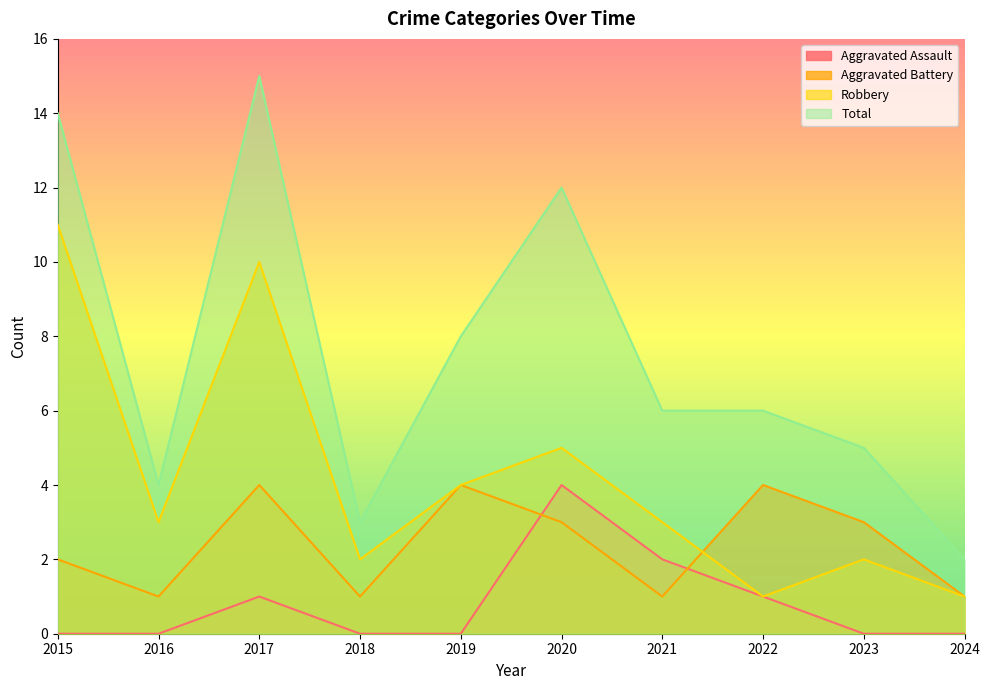

At which category does the chart reach its peak across all series?

2017